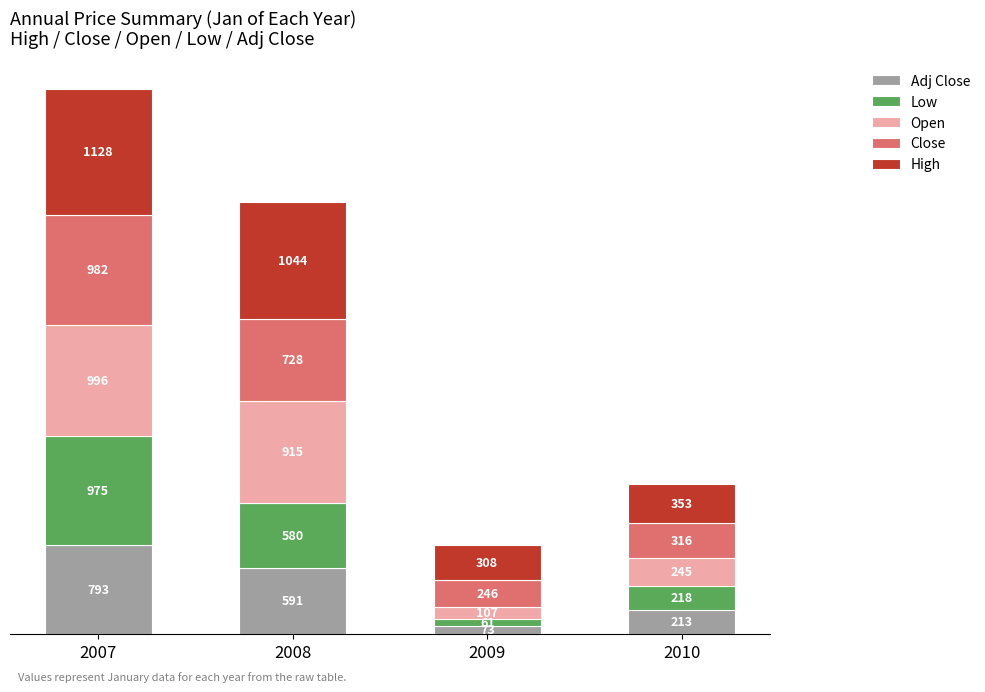

At which category is the sum across all series the highest?

2007